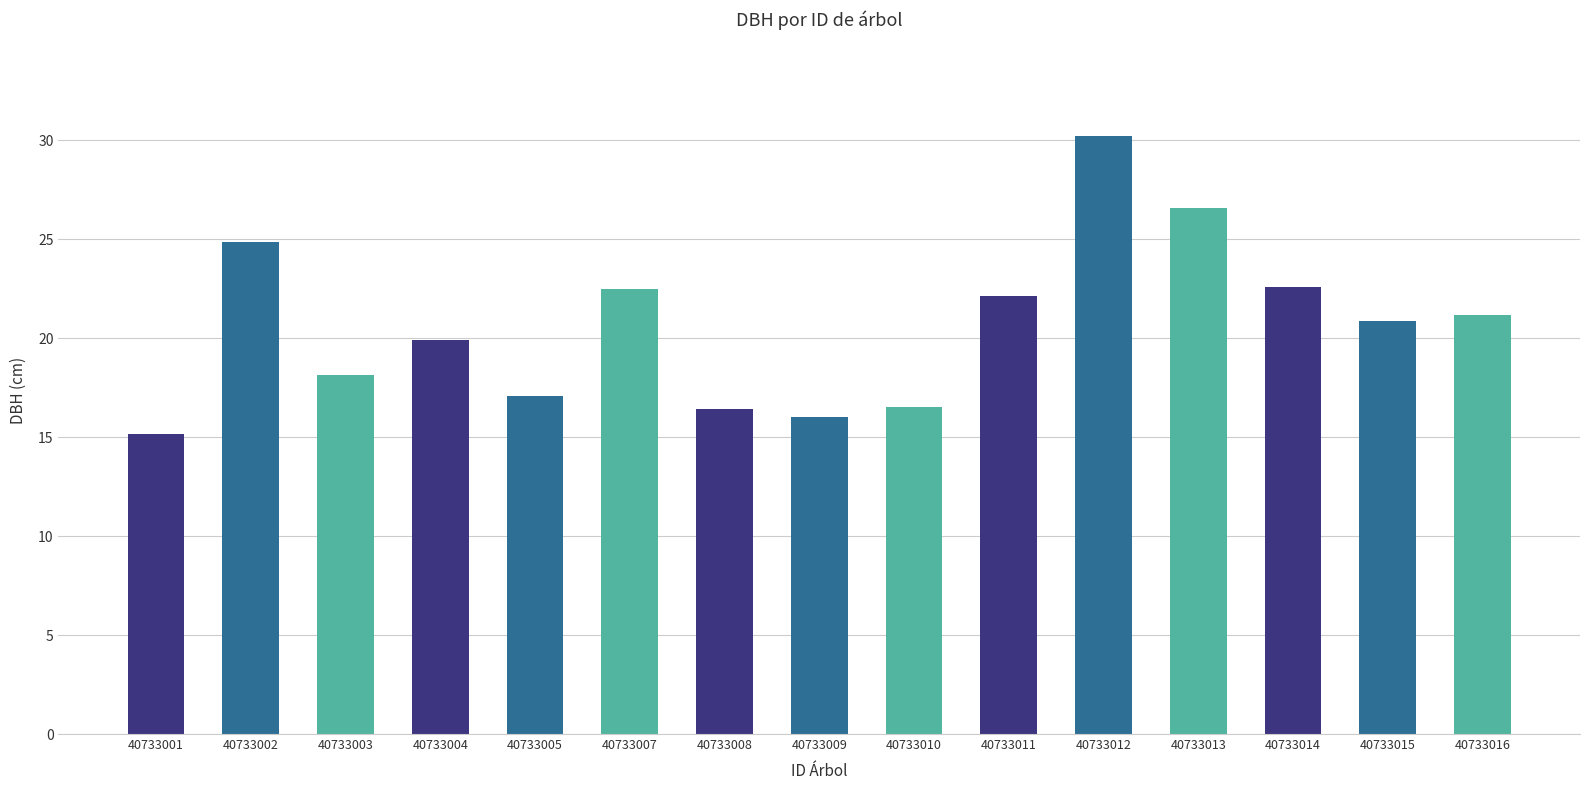

Are the bars horizontal?

No